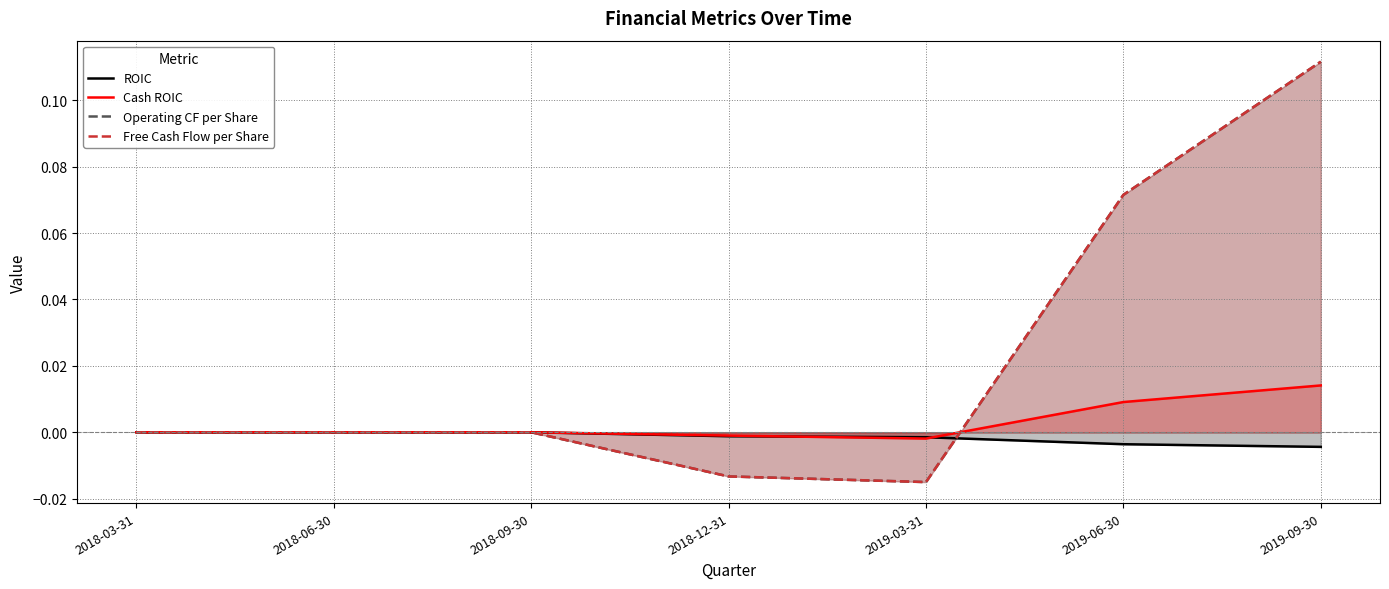

At how many categories does at least one series exceed 0?

2